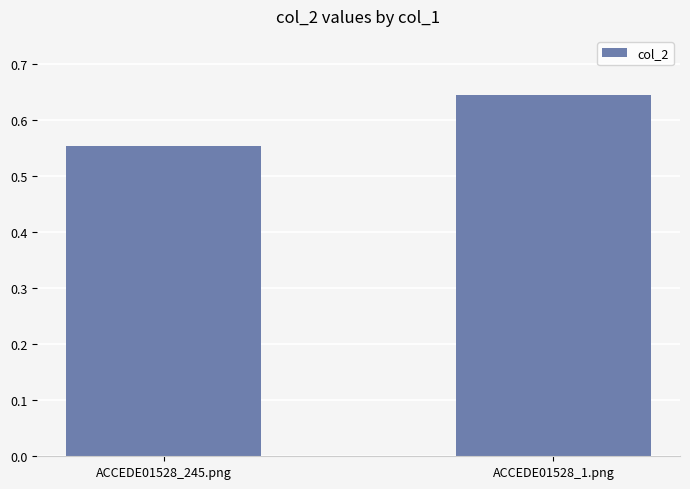

List the labels in order of value, smallest first.

ACCEDE01528_245.png, ACCEDE01528_1.png